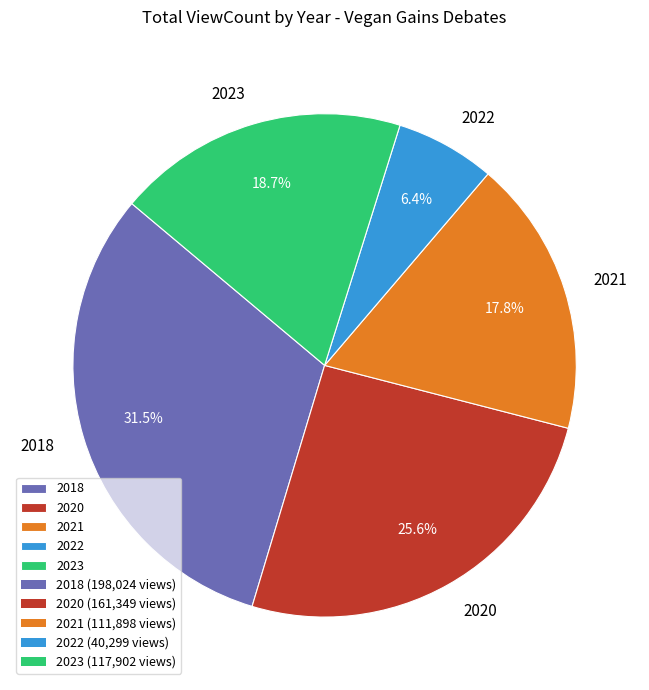

Which category has the smallest portion of the pie?

2022